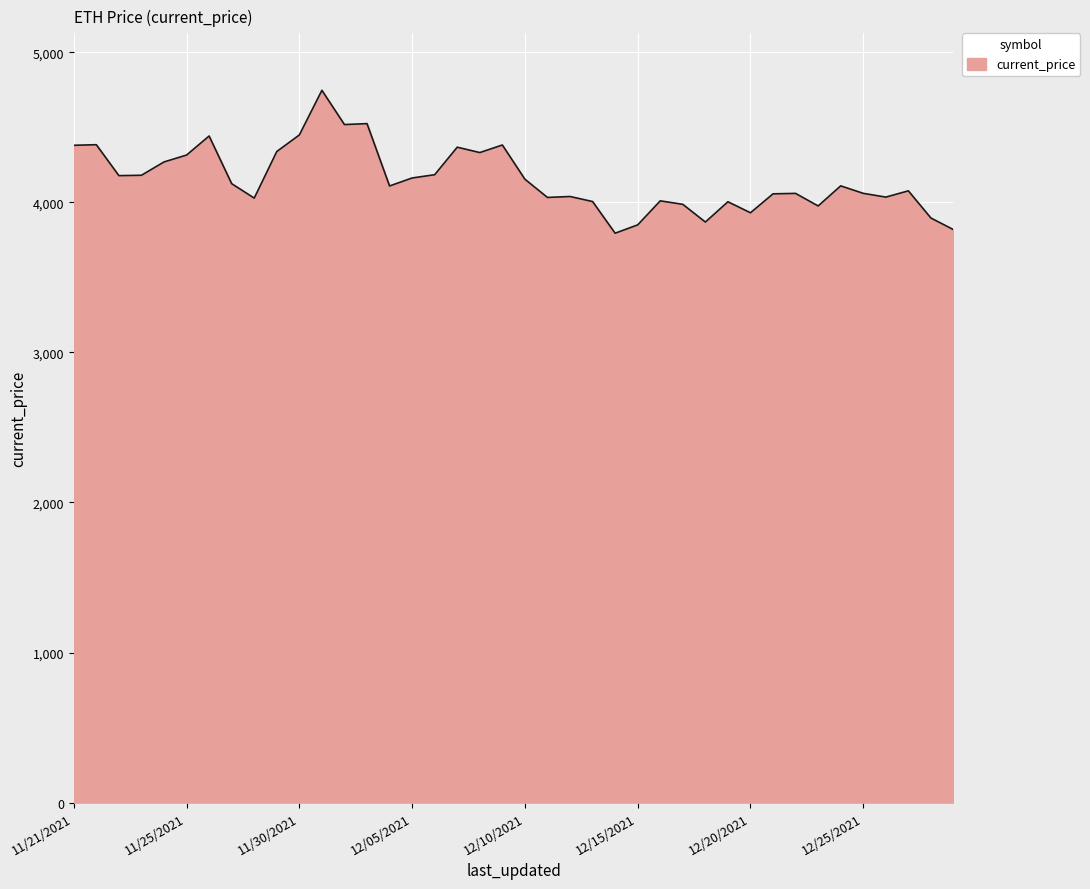

What is the greatest value displayed?

4746.4